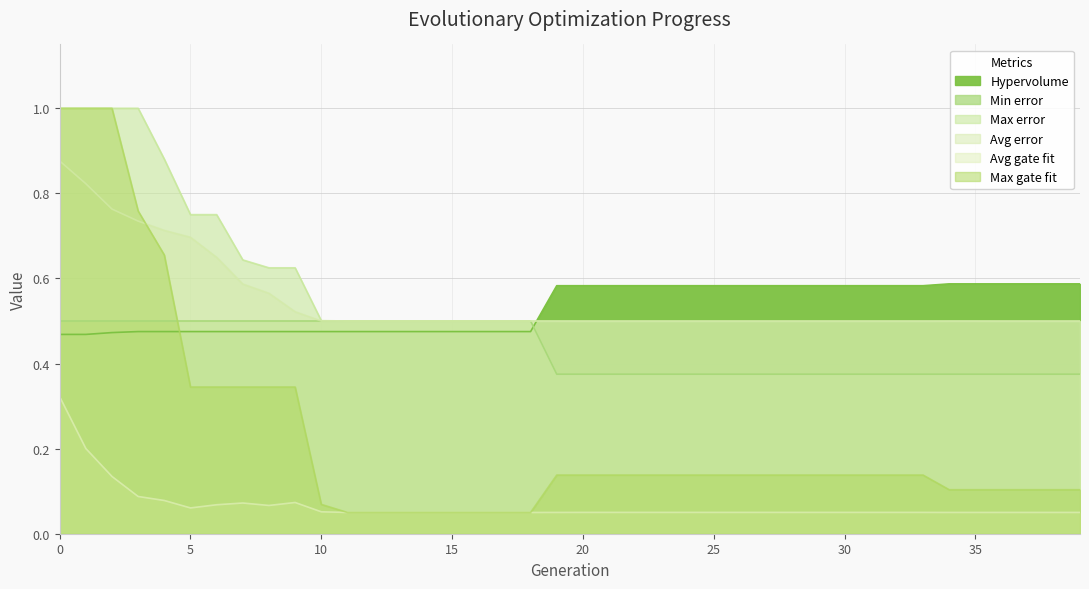

Which has a higher value, 11 or 16?

11